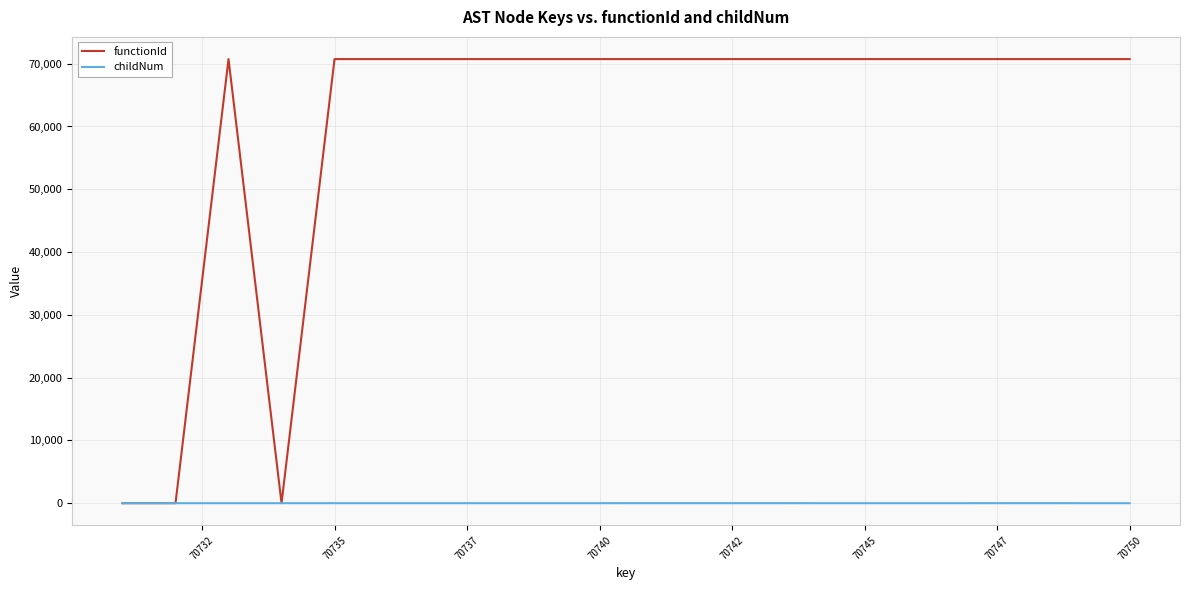

What is the difference between the second highest and second lowest values in the functionId series?

70732